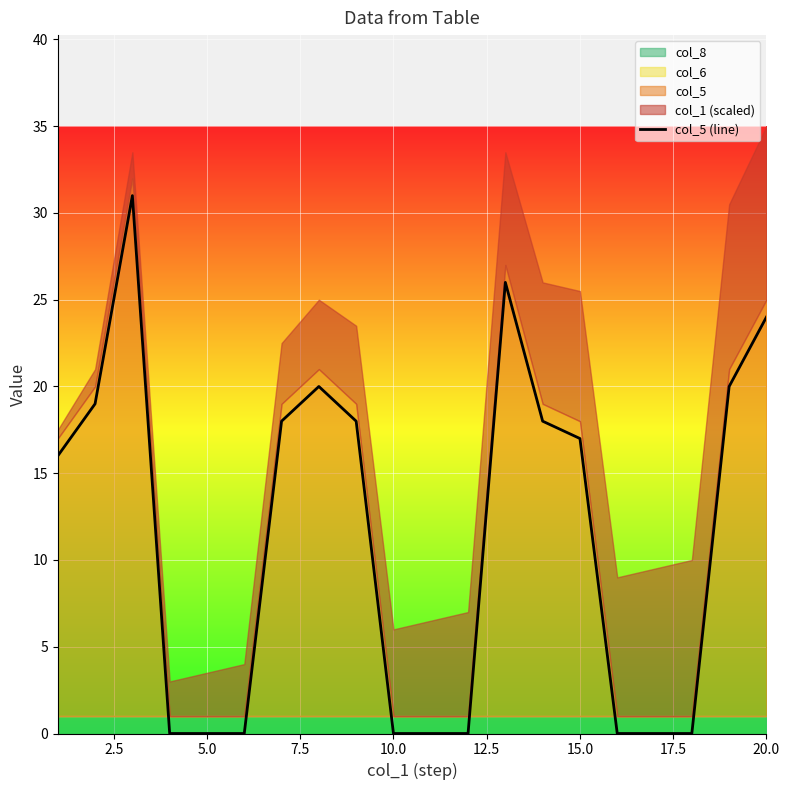

Is it true that col_5 (line) equals 33 at 20.0?

False